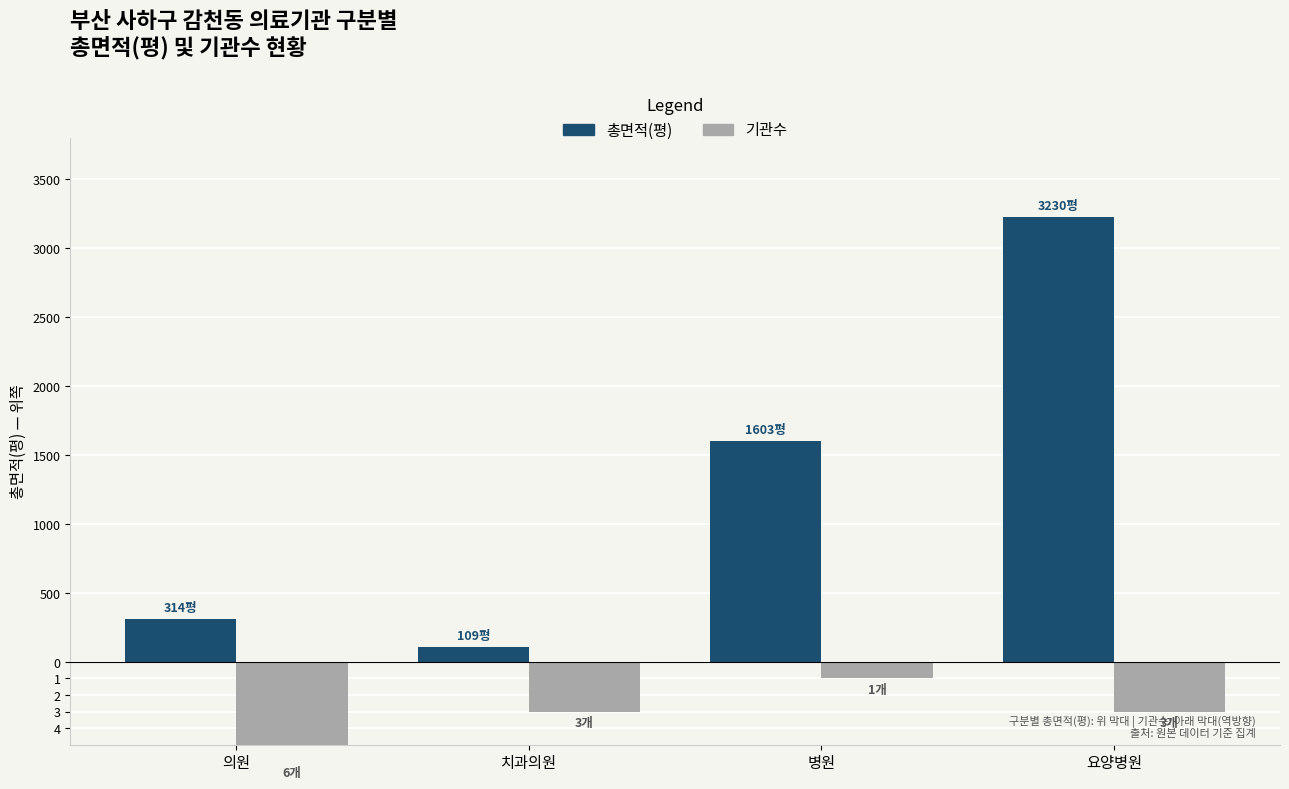

Which label corresponds to the largest value in the chart?

요양병원